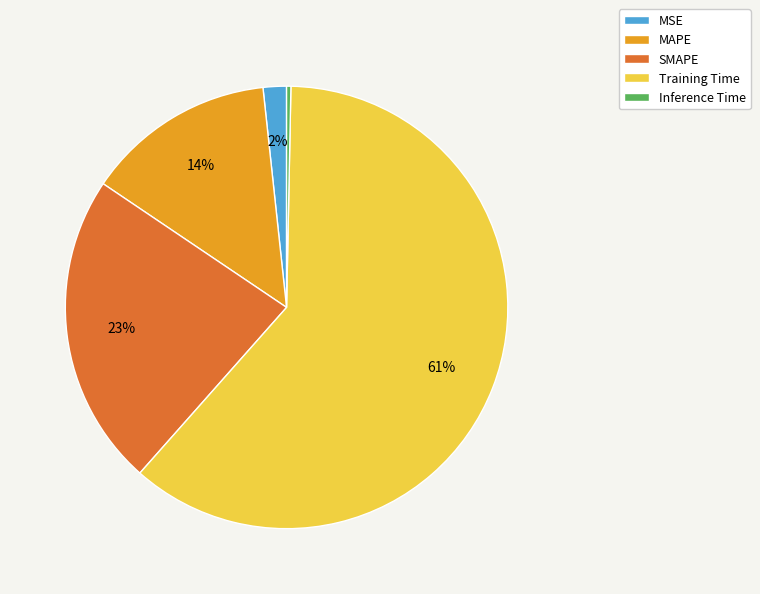

Is there a majority slice in this chart?

Yes